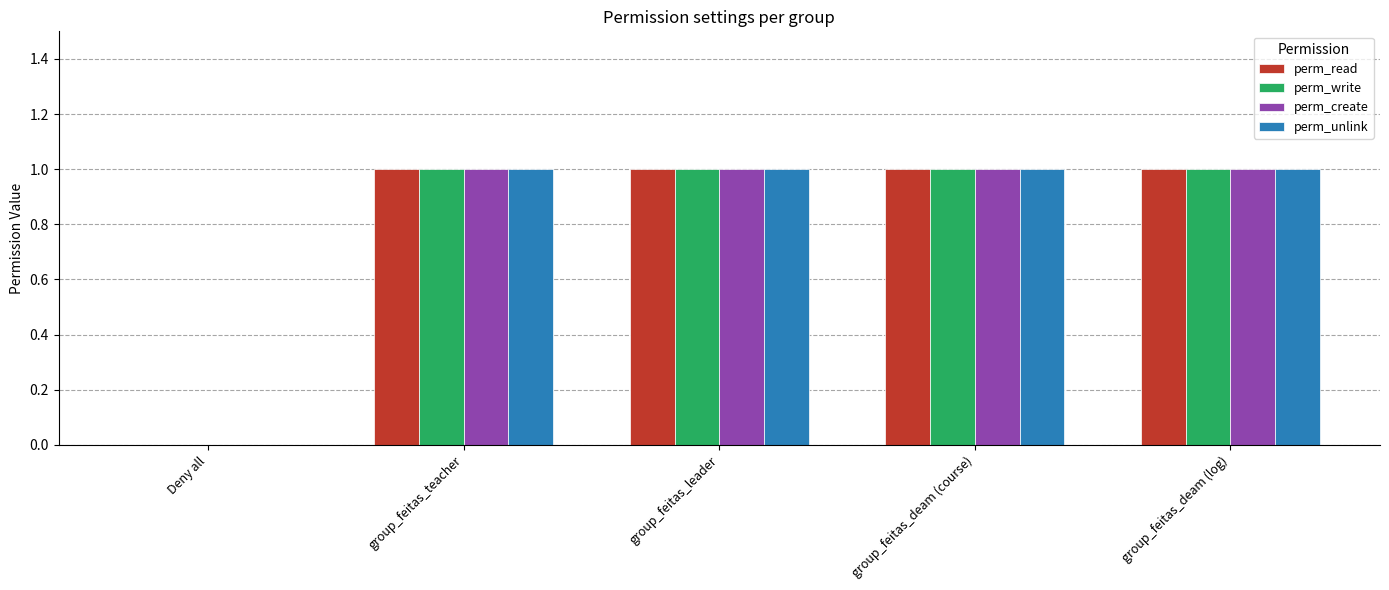

What is the total value across all series at group_feitas_teacher?

4